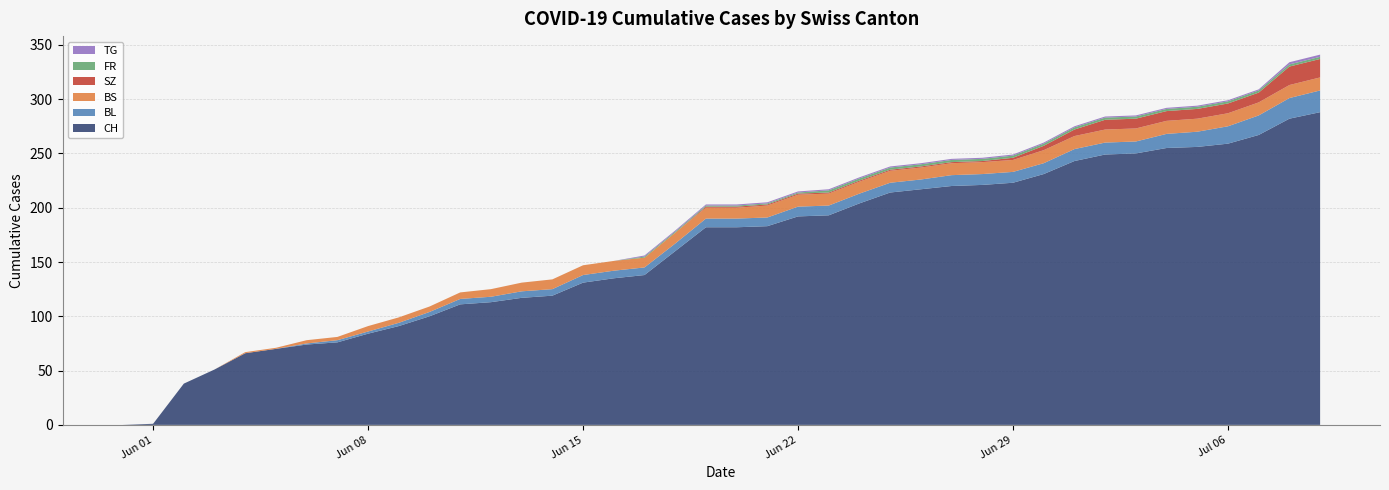

Reading left to right, transcribe all the data shown in this chart.

CH: 0	1	38	51	66	70	74	76	84	91	100	111	113	117	119	131	135	138	160	182	182	183	192	193	204	214	217	220	221	223	231	243	249	250	255	256	259	267	282	288
BL: 0	0	0	0	0	0	1	2	2	3	4	5	5	6	6	7	7	7	7	8	8	8	9	9	9	9	9	10	10	10	10	11	11	11	13	14	16	18	19	20
BS: 0	0	0	0	1	1	3	3	5	5	5	6	7	8	9	9	9	9	10	10	10	11	11	11	11	11	11	11	11	11	12	12	12	12	12	12	12	12	12	12
SZ: 0	0	0	0	0	0	0	0	0	0	0	0	0	0	0	0	0	0	0	1	1	1	1	1	1	1	1	1	1	2	4	6	9	9	9	9	9	9	17	17
FR: 0	0	0	0	0	0	0	0	0	0	0	0	0	0	0	0	0	1	1	1	1	1	1	2	2	2	2	2	2	2	2	2	2	2	2	2	2	2	2	2
TG: 0	0	0	0	0	0	0	0	0	0	0	0	0	0	0	0	0	1	1	1	1	1	1	1	1	1	1	1	1	1	1	1	1	1	1	1	1	1	2	2